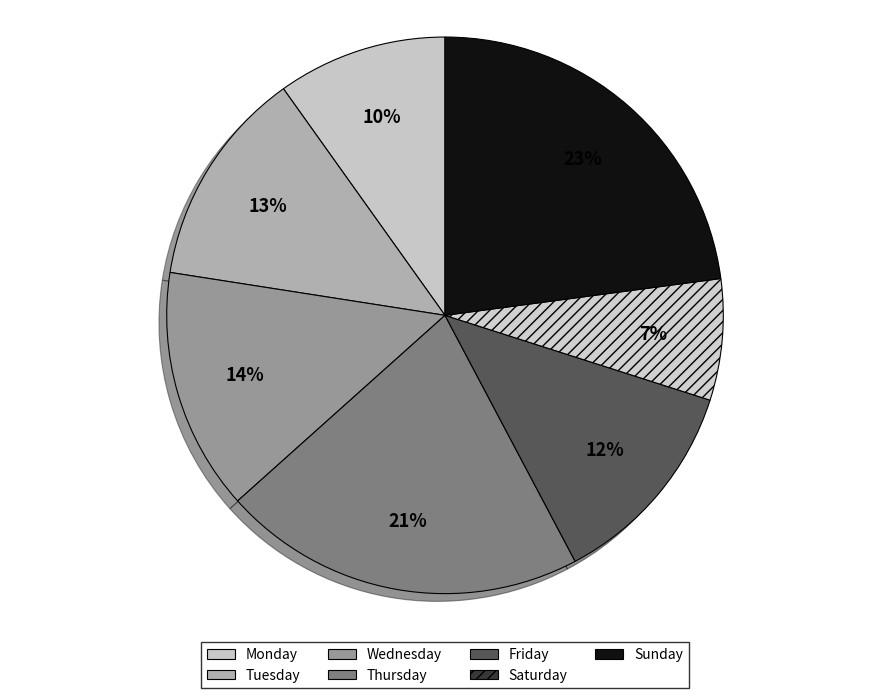

Is Sunday the majority of the pie?

No